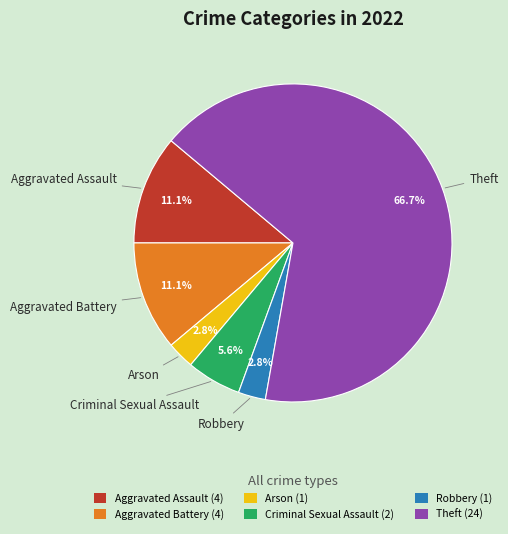

Does Criminal Sexual Assault (2) account for over 50% of the chart?

No